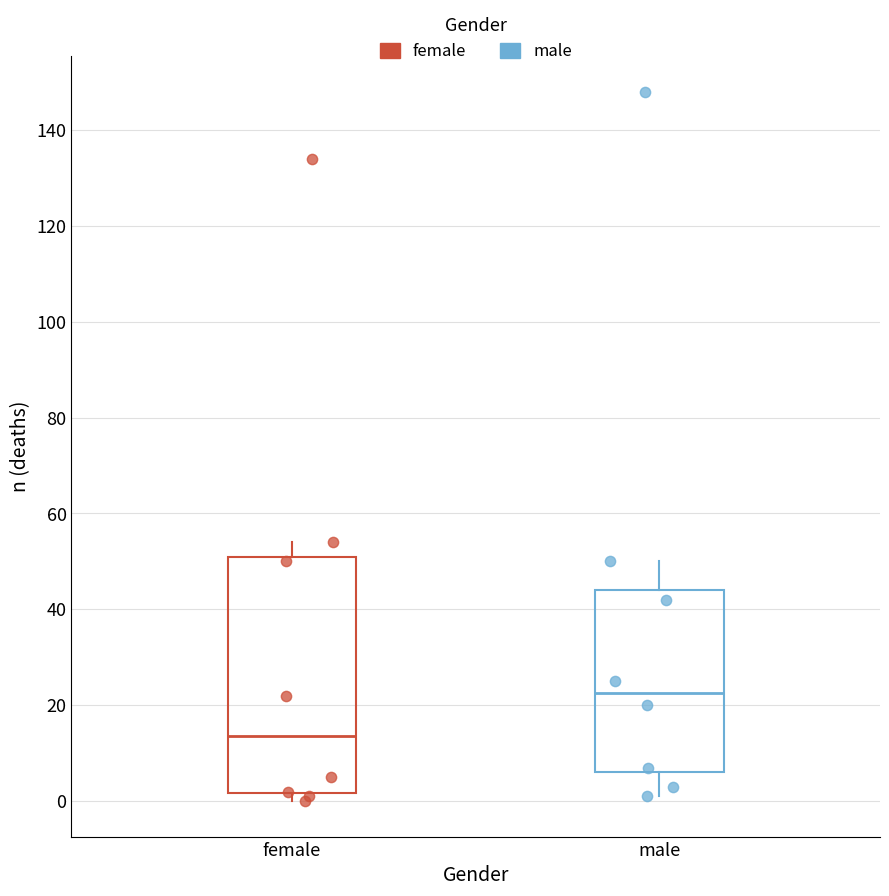

Reading left to right, transcribe this box plot: for each box, give where its median line is, the range the box spans, and where its two whiskers end, as read against the y-axis. The values are not printed on the chart, so give them approximately, as read against the axis.

female: median 14, box 2 to 52, whiskers 0 to 54
male: median 22, box 6 to 44, whiskers 2 to 50